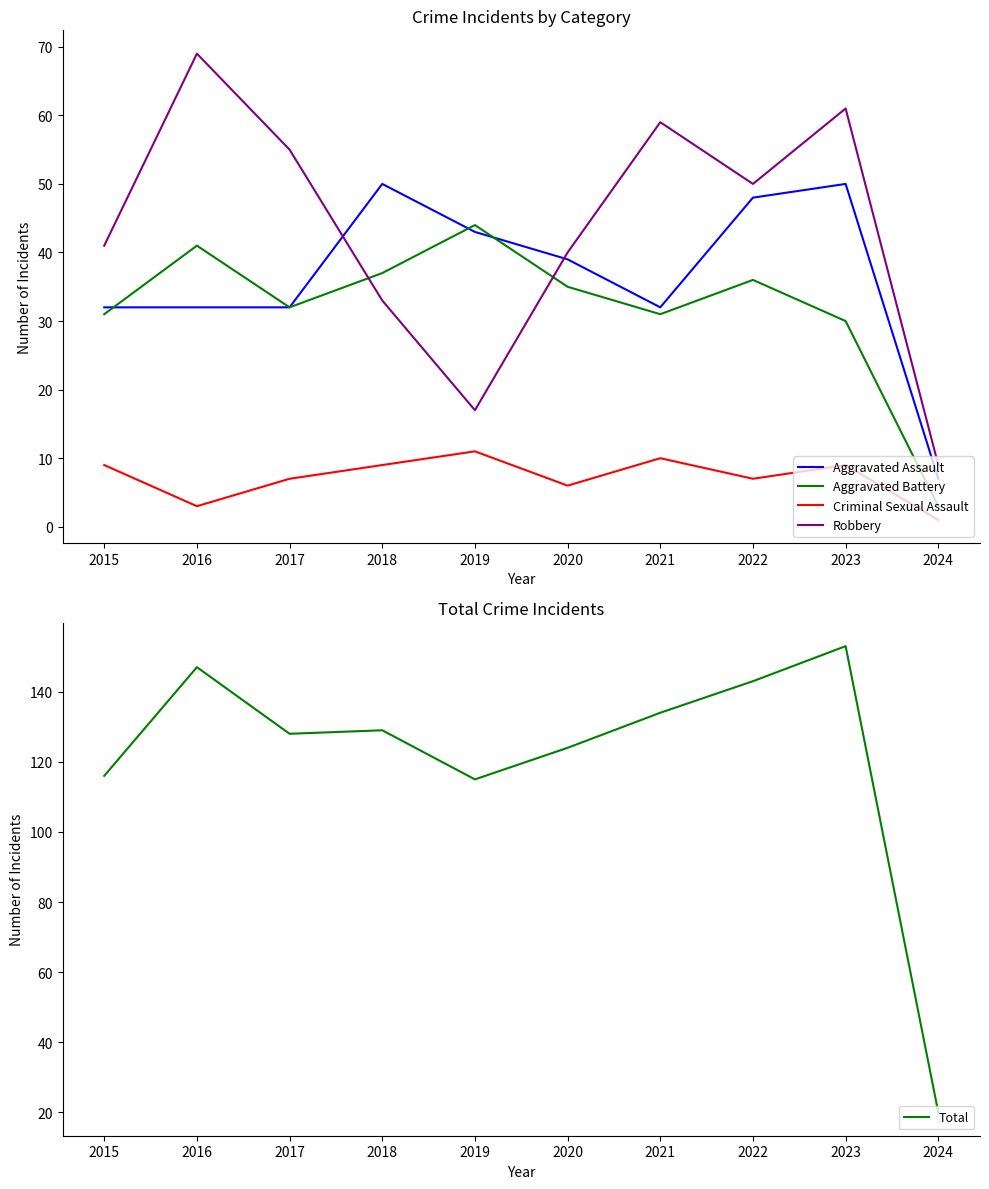

At which label does Total reach its minimum?

2024